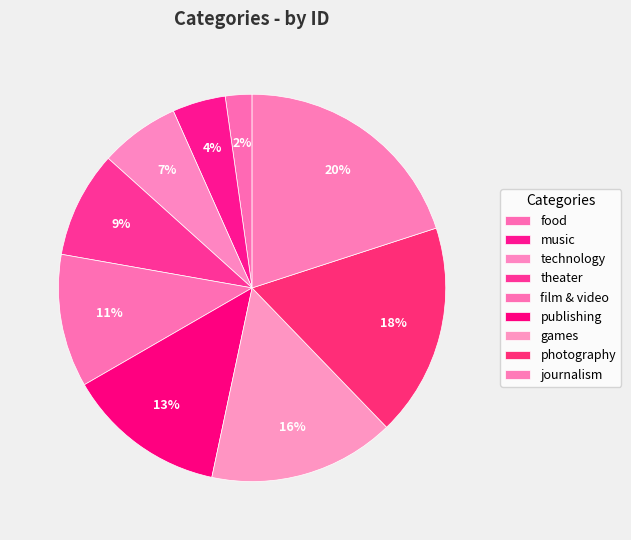

To the nearest percent, what percentage of the pie is games?

16%